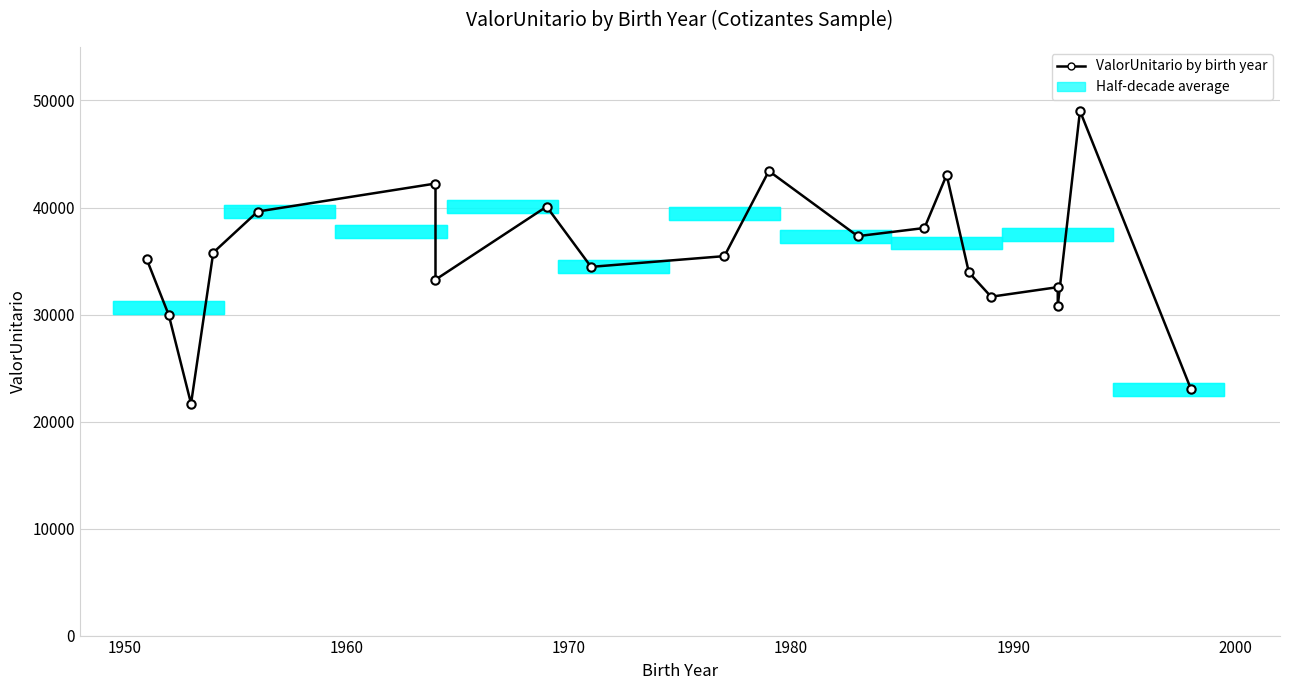

How many points are higher than both their immediate neighbors (excluding endpoints)?

6